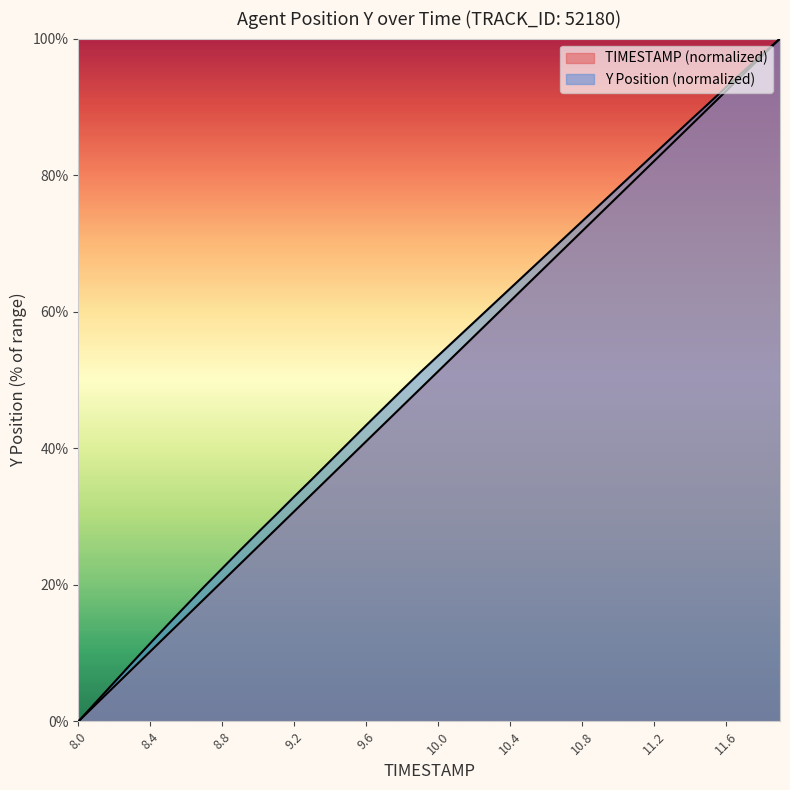

True or false: TIMESTAMP and Y intersect in this chart.

False